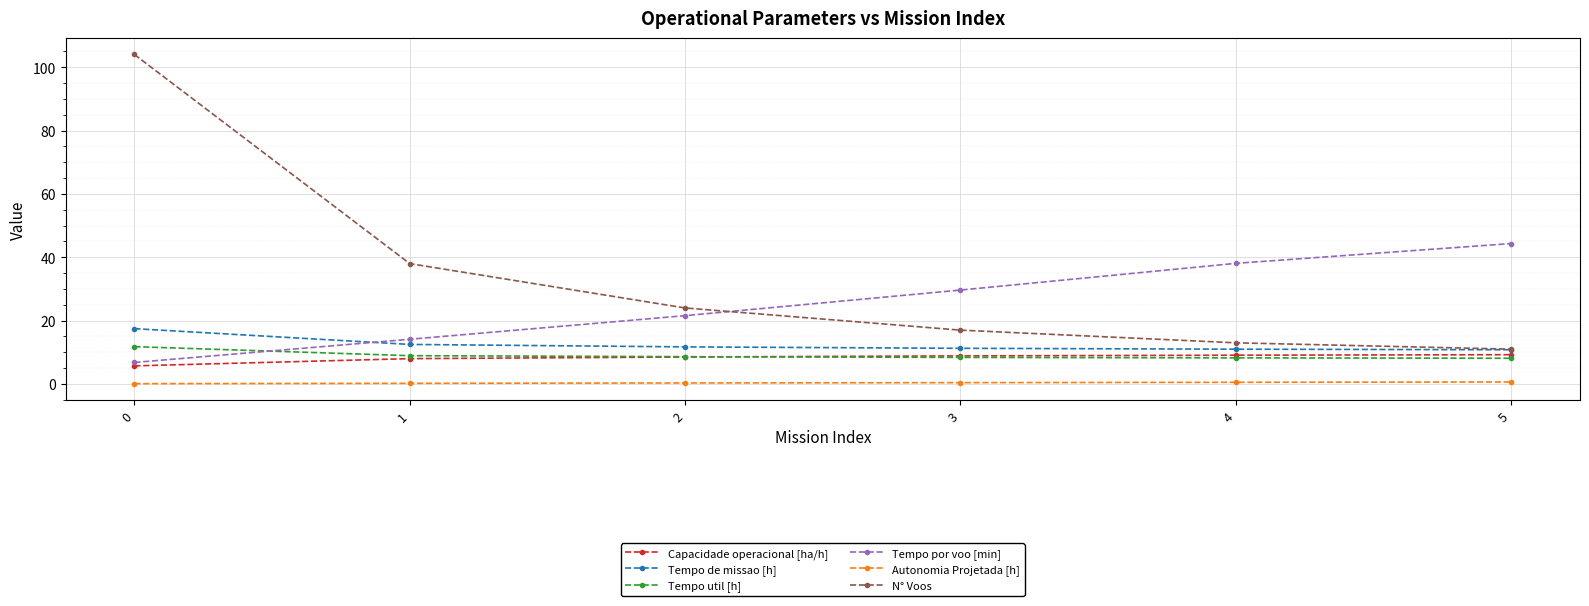

Is the value of Tempo de missao [h] at 5 greater than the value of N° Voos at 0?

No